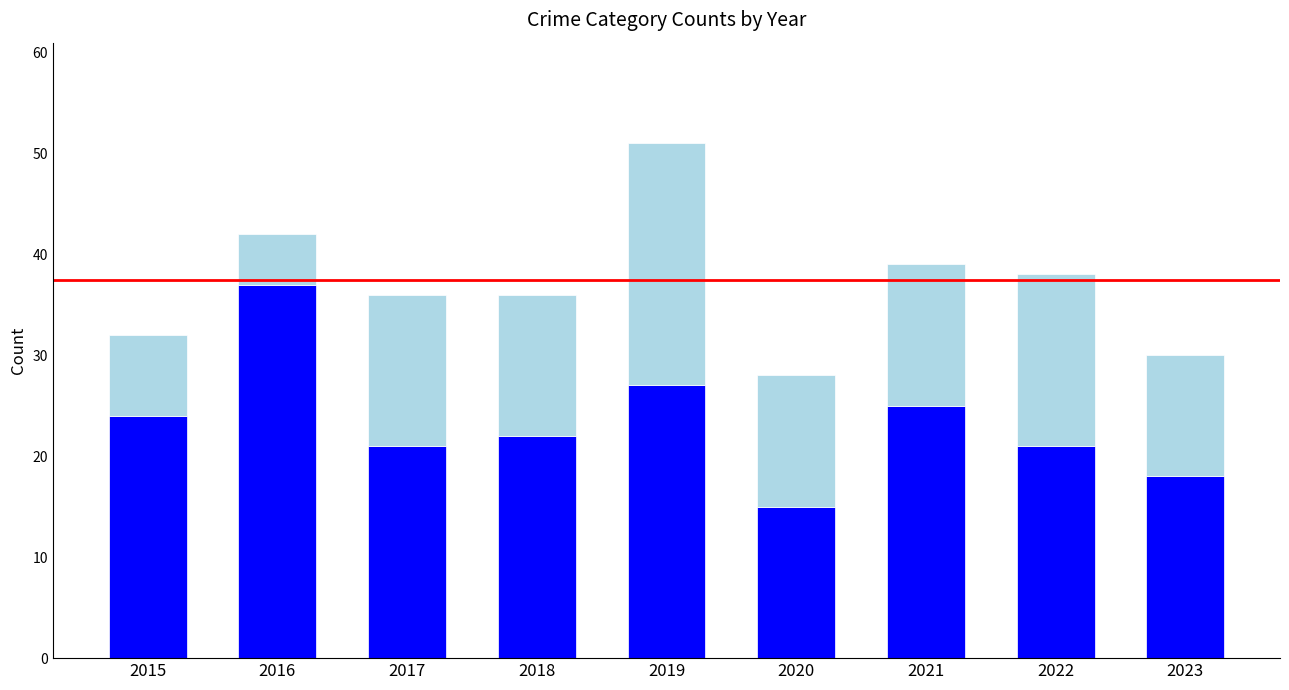

How many series are shown in this chart?

2